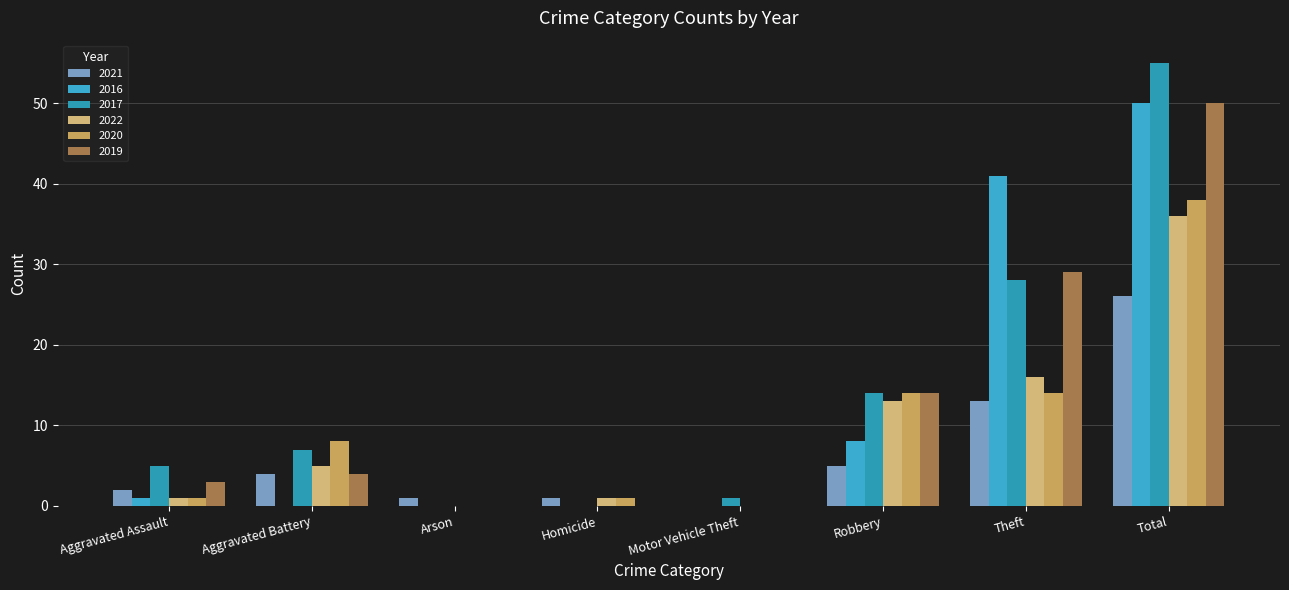

What is the difference between the second highest and second lowest values in the 2021 series?

12